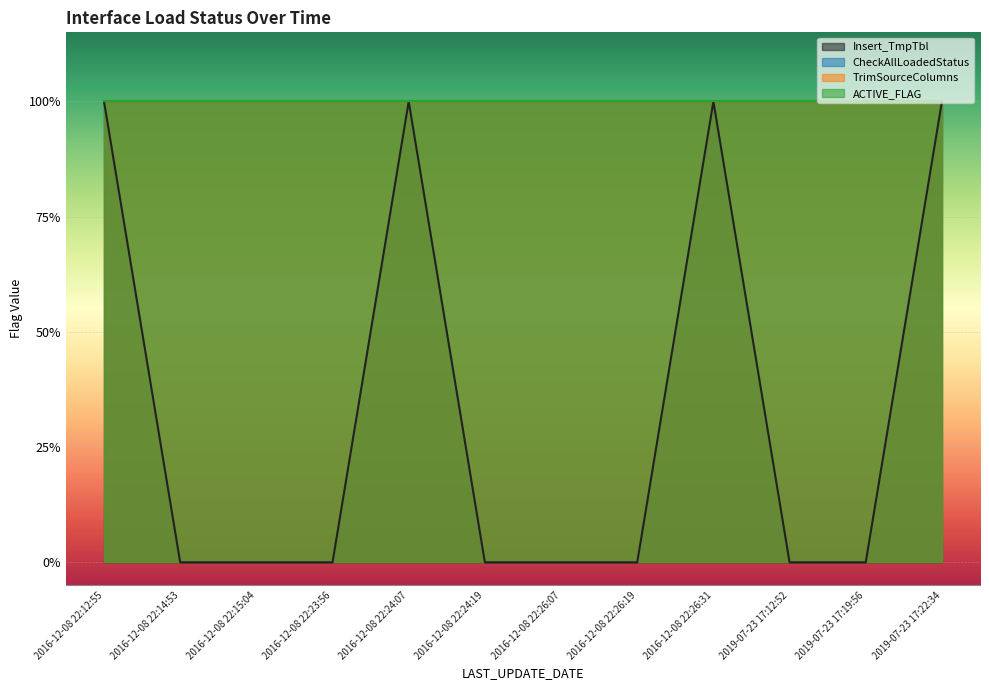

Reading right to left, transcribe all the data shown in this chart.

Insert_TmpTbl: 2019-07-23 17:22:34=1	2019-07-23 17:19:56=0	2019-07-23 17:12:52=0	2016-12-08 22:26:31=1	2016-12-08 22:26:19=0	2016-12-08 22:26:07=0	2016-12-08 22:24:19=0	2016-12-08 22:24:07=1	2016-12-08 22:23:56=0	2016-12-08 22:15:04=0	2016-12-08 22:14:53=0	2016-12-08 22:12:55=1
CheckAllLoadedStatus: 2019-07-23 17:22:34=1	2019-07-23 17:19:56=1	2019-07-23 17:12:52=1	2016-12-08 22:26:31=1	2016-12-08 22:26:19=1	2016-12-08 22:26:07=1	2016-12-08 22:24:19=1	2016-12-08 22:24:07=1	2016-12-08 22:23:56=1	2016-12-08 22:15:04=1	2016-12-08 22:14:53=1	2016-12-08 22:12:55=1
TrimSourceColumns: 2019-07-23 17:22:34=1	2019-07-23 17:19:56=1	2019-07-23 17:12:52=1	2016-12-08 22:26:31=1	2016-12-08 22:26:19=1	2016-12-08 22:26:07=1	2016-12-08 22:24:19=1	2016-12-08 22:24:07=1	2016-12-08 22:23:56=1	2016-12-08 22:15:04=1	2016-12-08 22:14:53=1	2016-12-08 22:12:55=1
ACTIVE_FLAG: 2019-07-23 17:22:34=1	2019-07-23 17:19:56=1	2019-07-23 17:12:52=1	2016-12-08 22:26:31=1	2016-12-08 22:26:19=1	2016-12-08 22:26:07=1	2016-12-08 22:24:19=1	2016-12-08 22:24:07=1	2016-12-08 22:23:56=1	2016-12-08 22:15:04=1	2016-12-08 22:14:53=1	2016-12-08 22:12:55=1